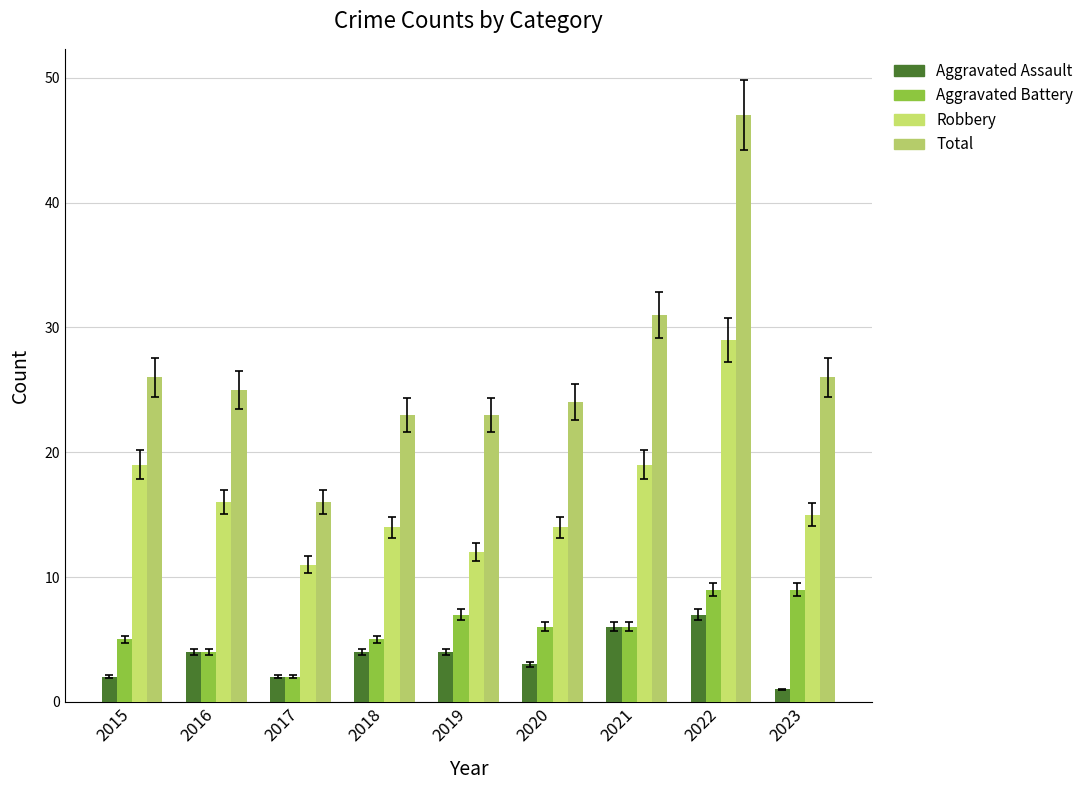

Count the number of categories in the chart.

9